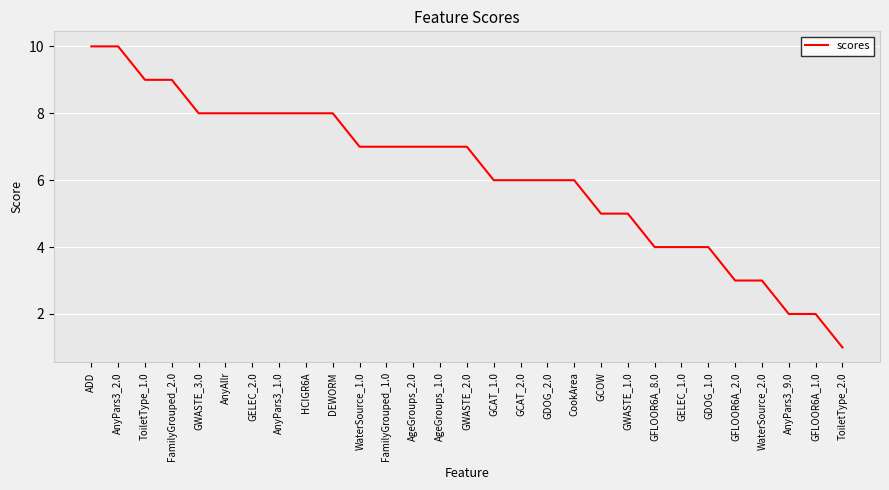

What is the average value?

6